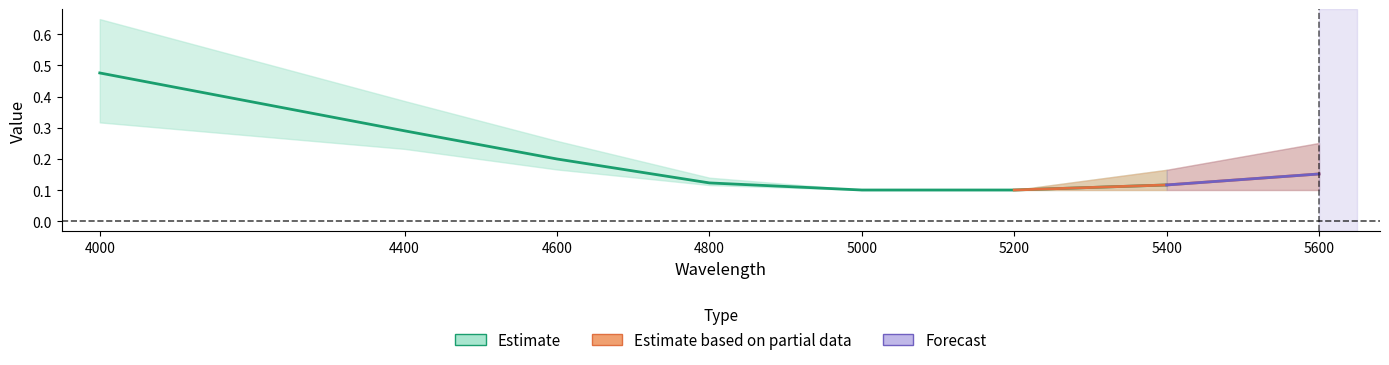

Which category has the highest value in the 123 series?

4000